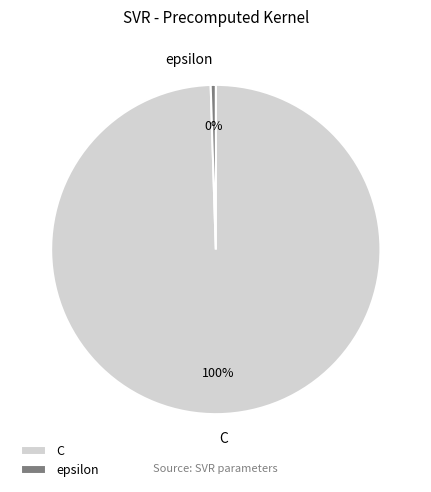

True or false: epsilon accounts for 11% of the total.

False